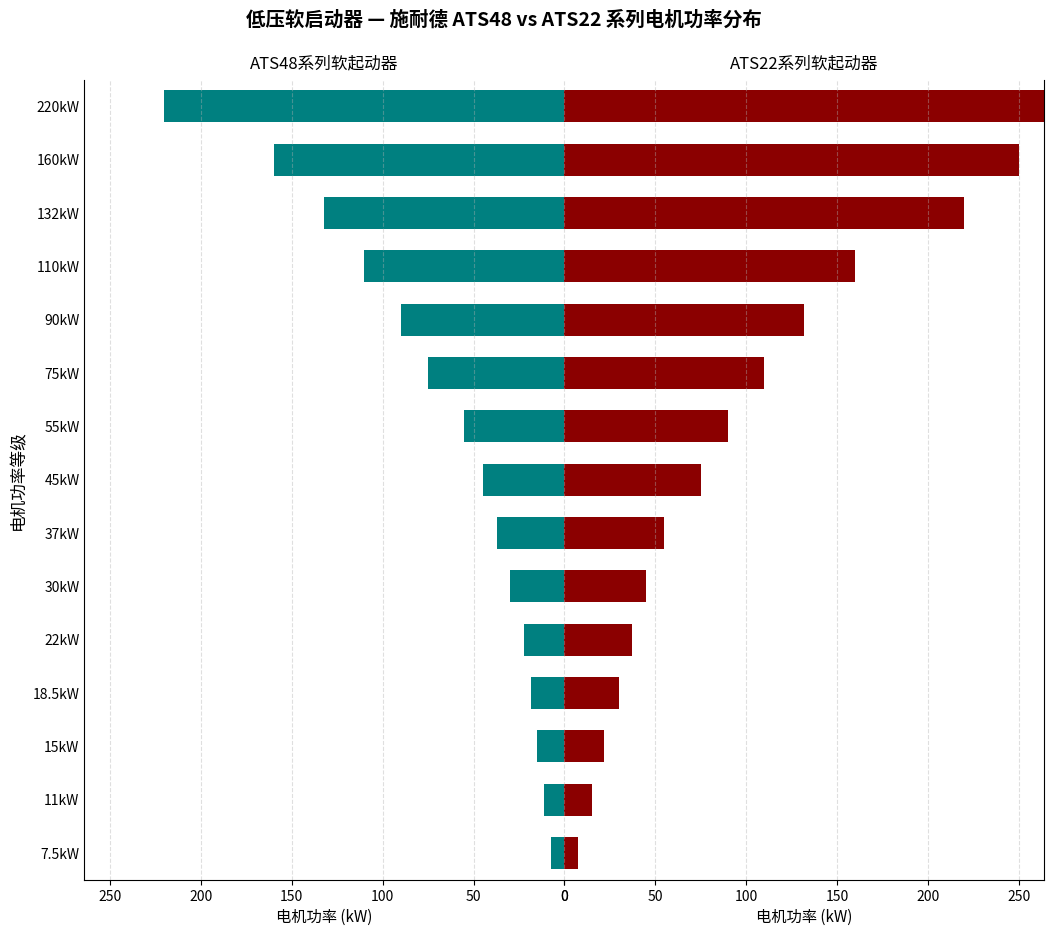

What is the sum of all ATS22系列软起动器 values?

1563.5